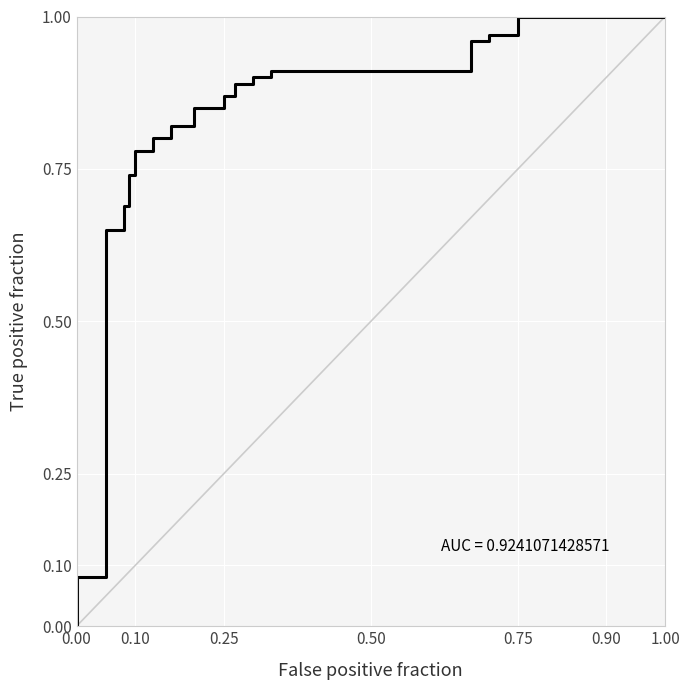

Reading left to right, extract all data points from this chart.

0.0	0.1	0.7	0.7	0.7	0.8	0.8	0.8	0.8	0.9	0.9	0.9	0.9	0.9	0.9	0.9	0.9	1.0	1.0	1.0	1.0	1.0